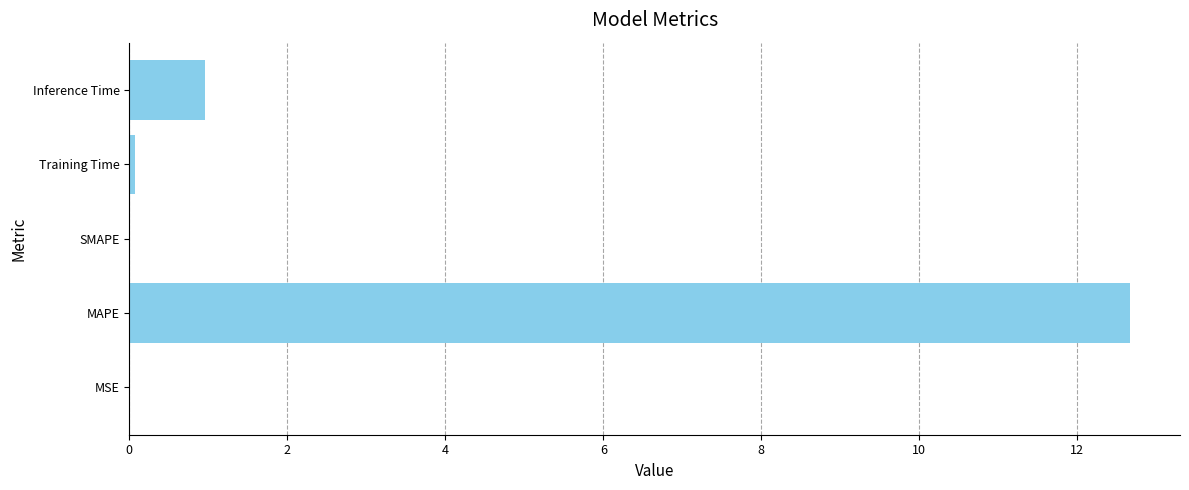

Are the bars grouped side by side (vs. stacked)?

No